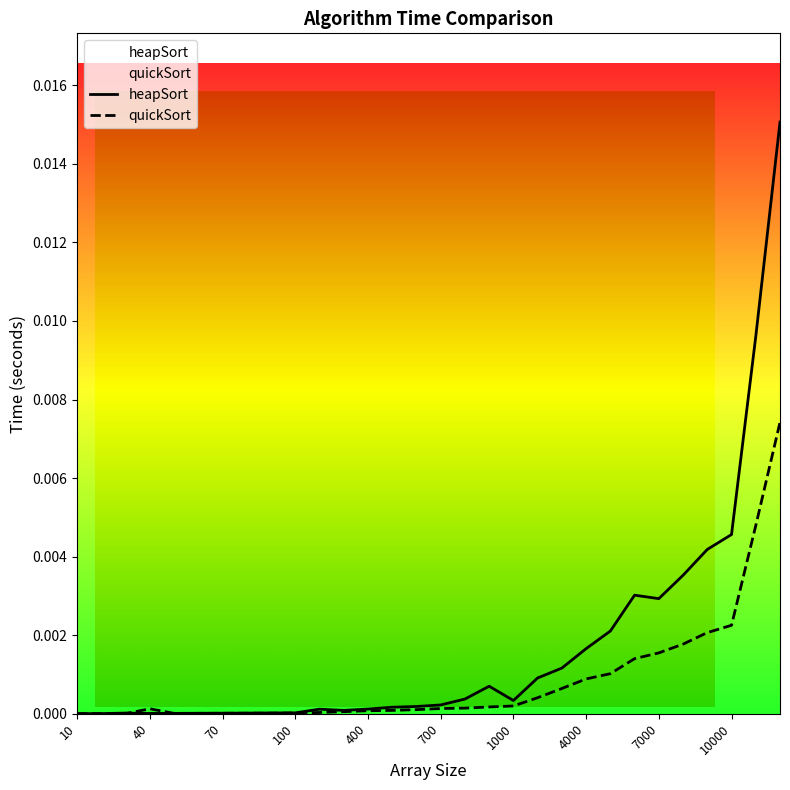

Where is the first local minimum for quickSort?

50